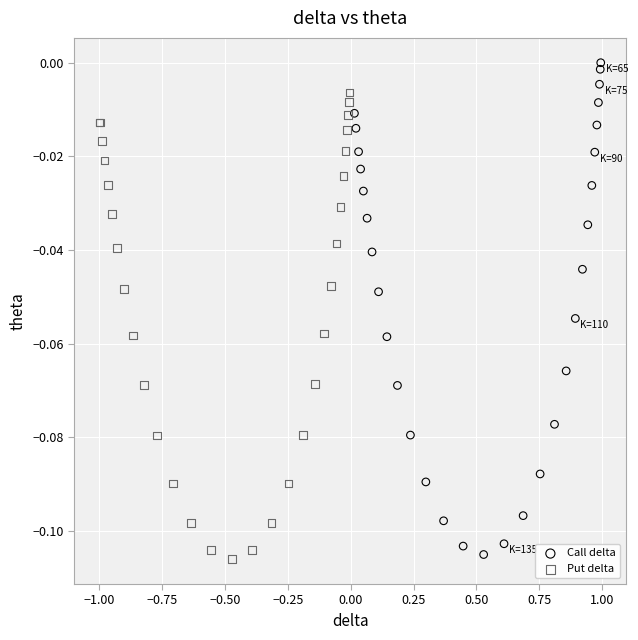

Which series contains the highest Y value?

Call delta